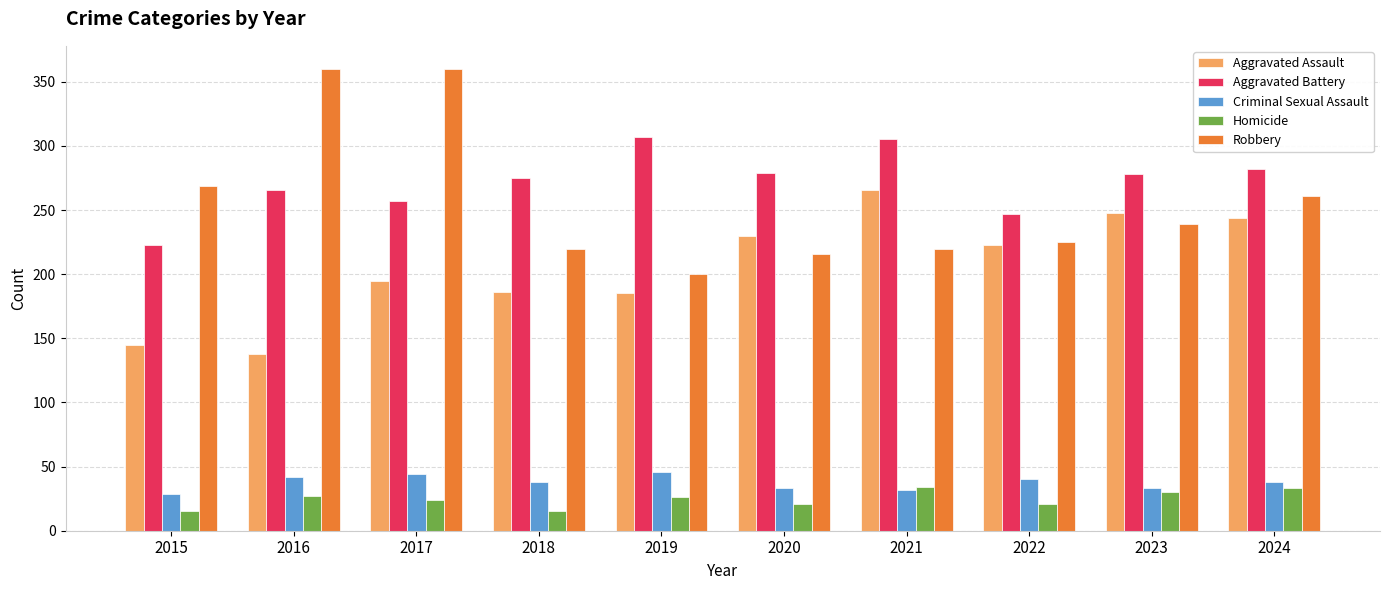

What is the total value across all series at 2024?

858